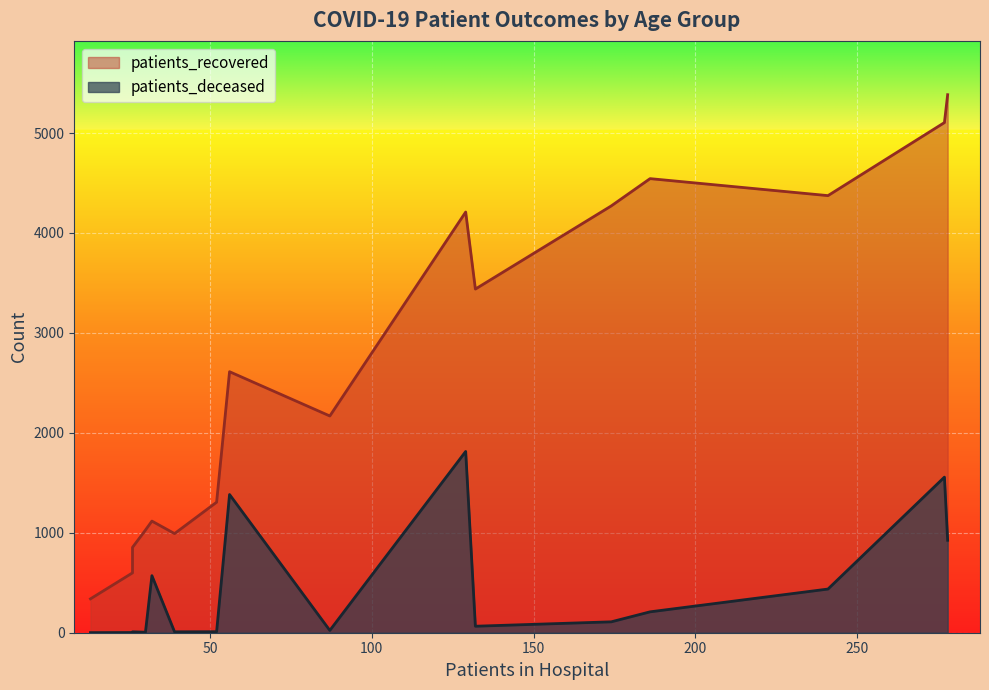

How many data points in patients_deceased are above 109?

7